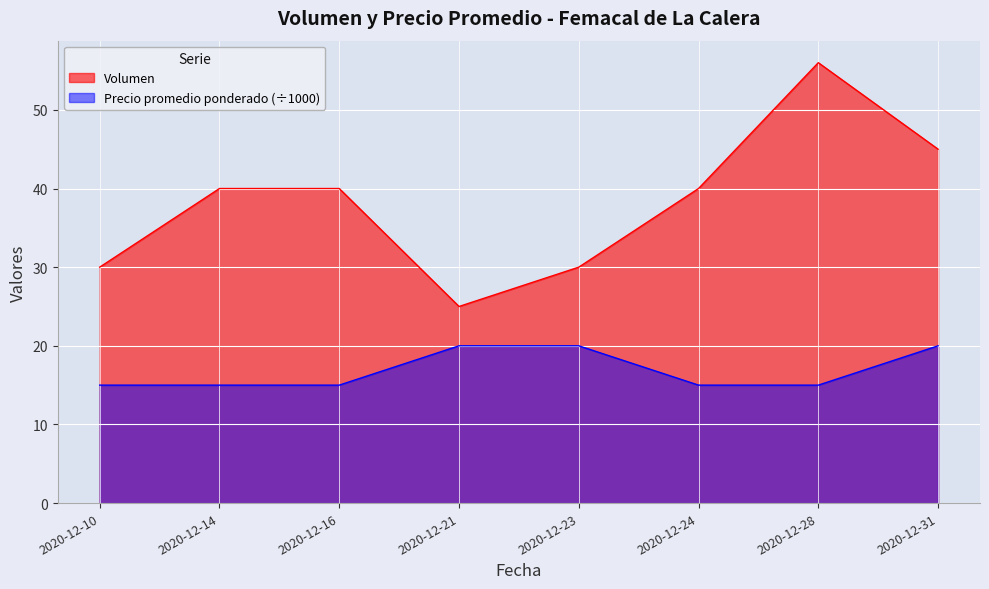

True or false: Volumen has a value of 10 at 2020-12-23.

False